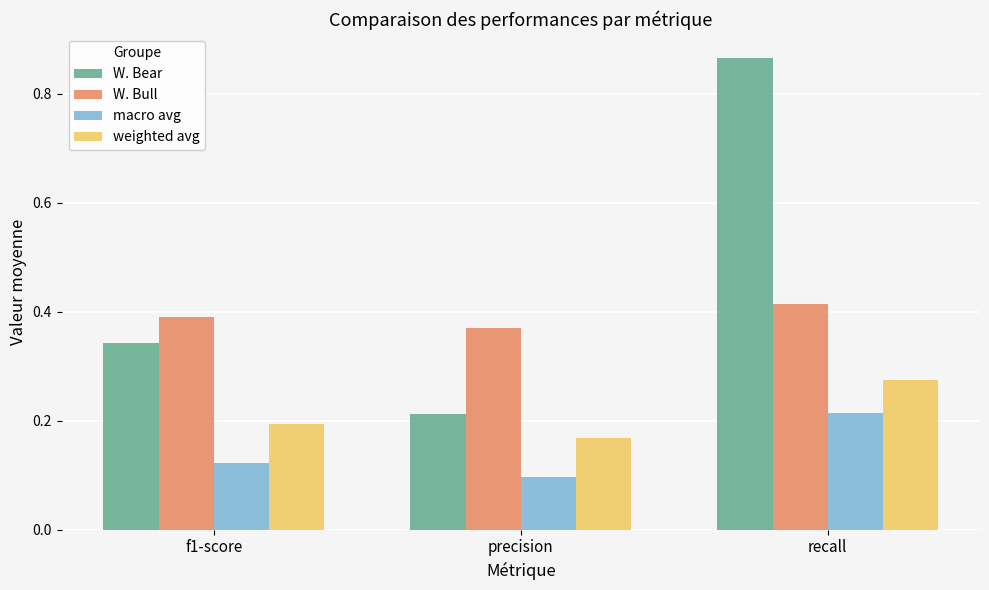

The macro avg series shows 0.1 at recall. True or false?

False